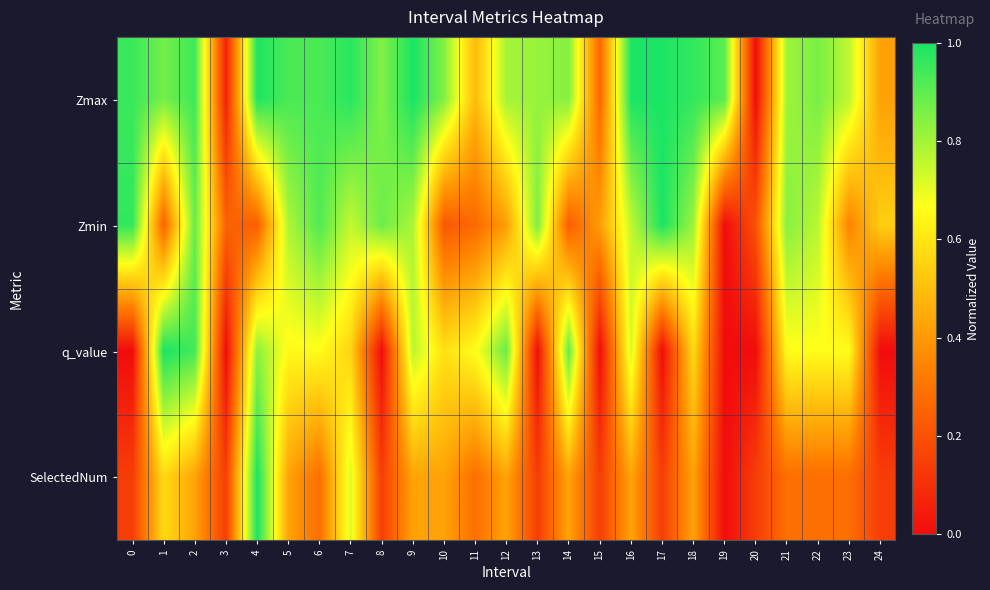

What is the total value across all series at 0?

2.1